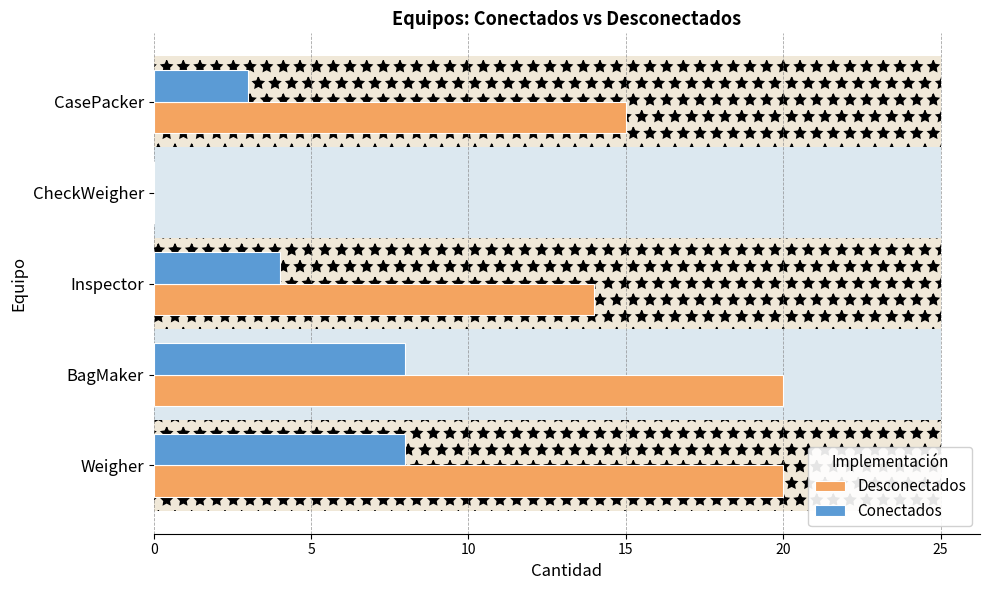

Reading left to right, transcribe all the data shown in this chart.

Desconectados: 20	20	14	0	15
Conectados: 8	8	4	0	3